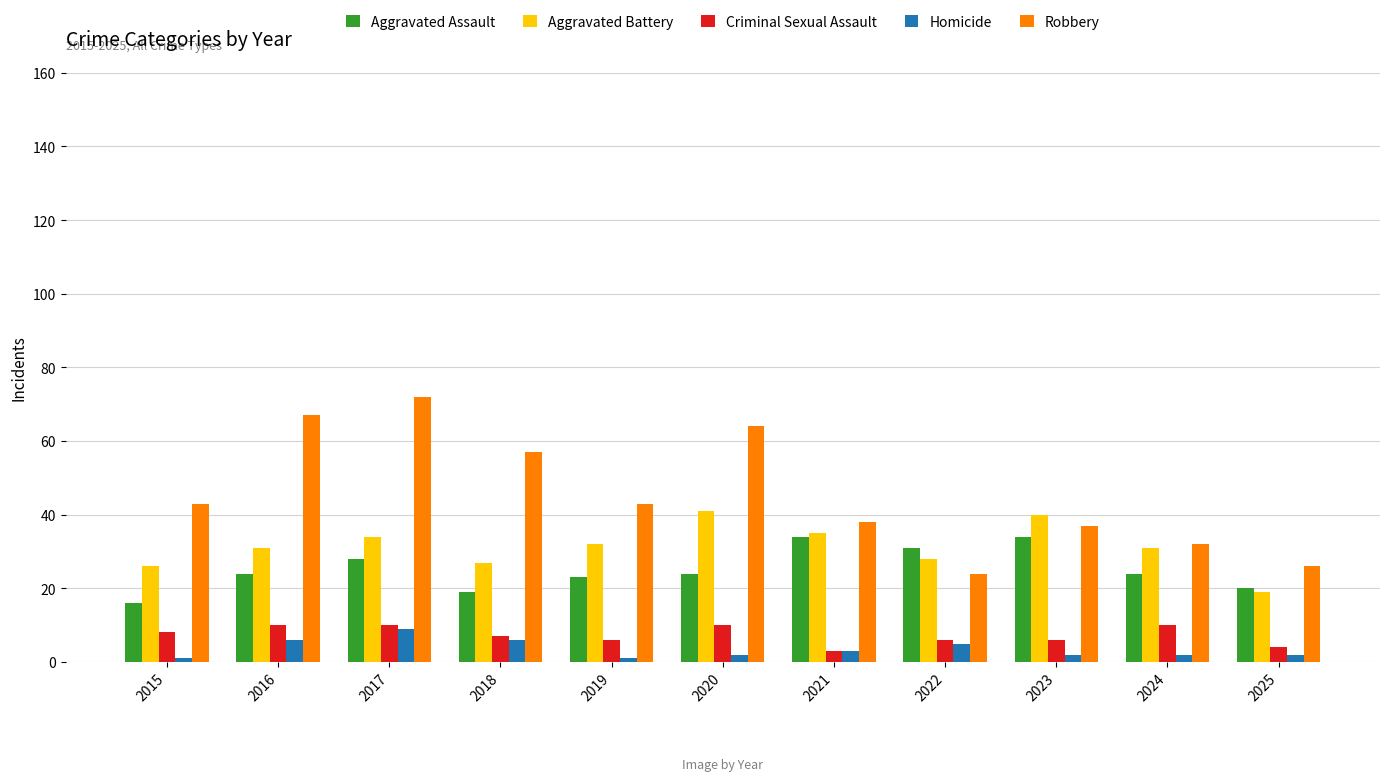

At which category does the chart reach its peak across all series?

2017